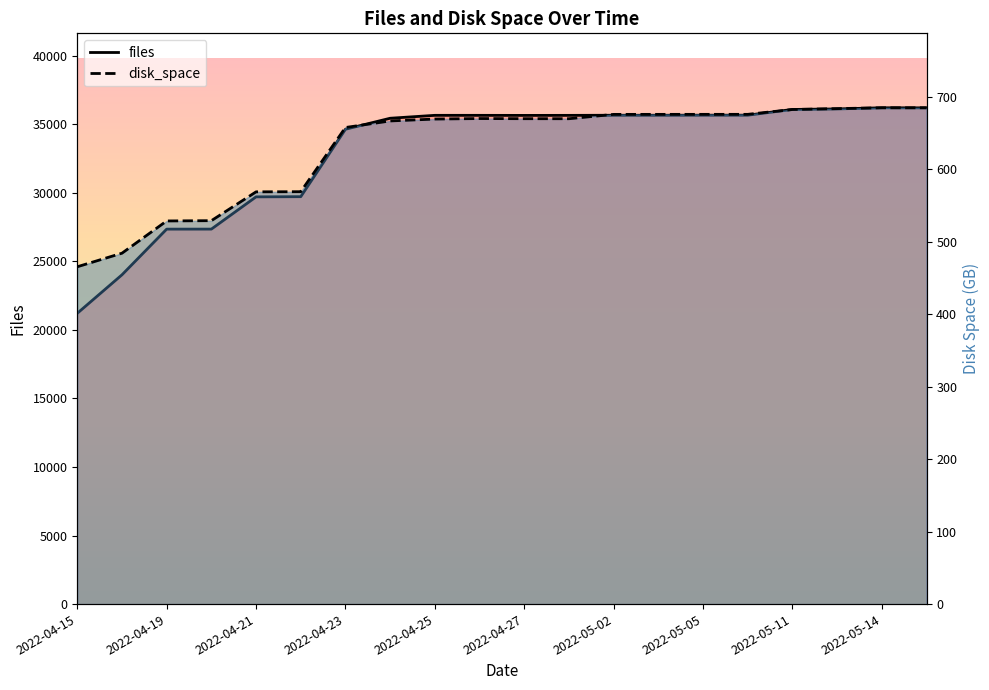

True or false: disk_space and files intersect in this chart.

False